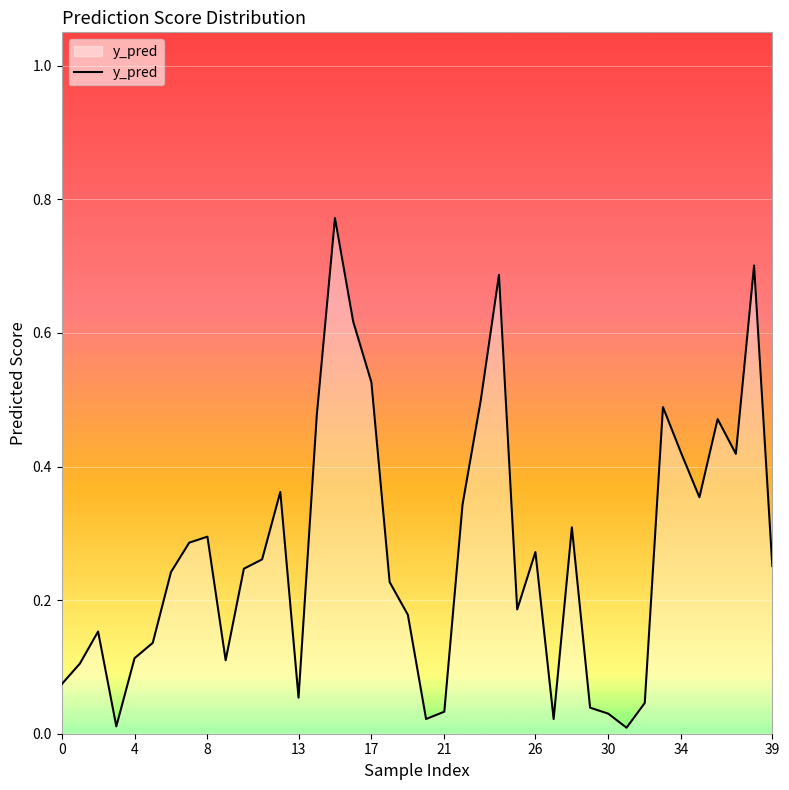

Does the chart display data point markers on the line(s)?

No